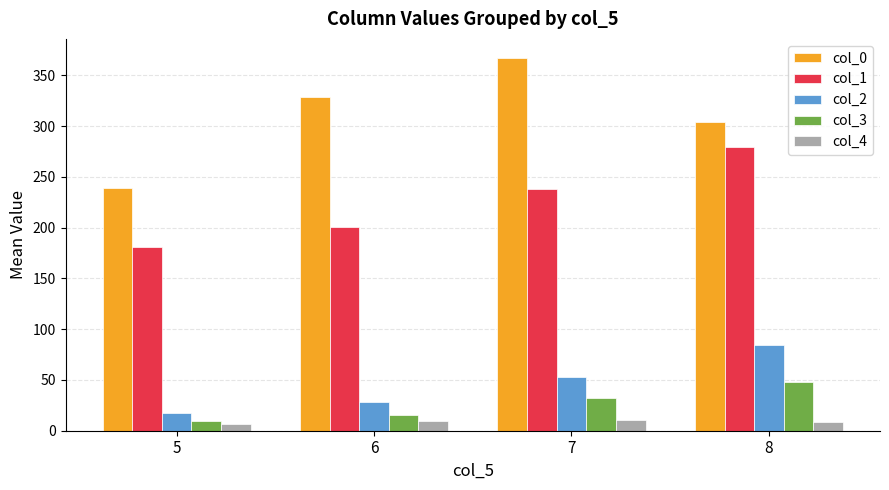

Is the value of col_1 at 6 greater than the value of col_0 at 6?

No